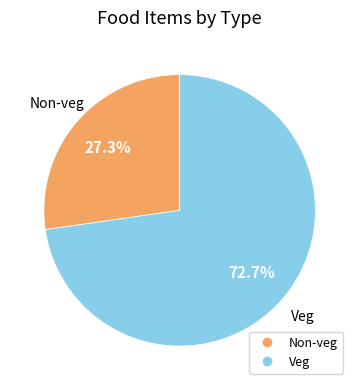

Which slice is the smallest?

Non-veg